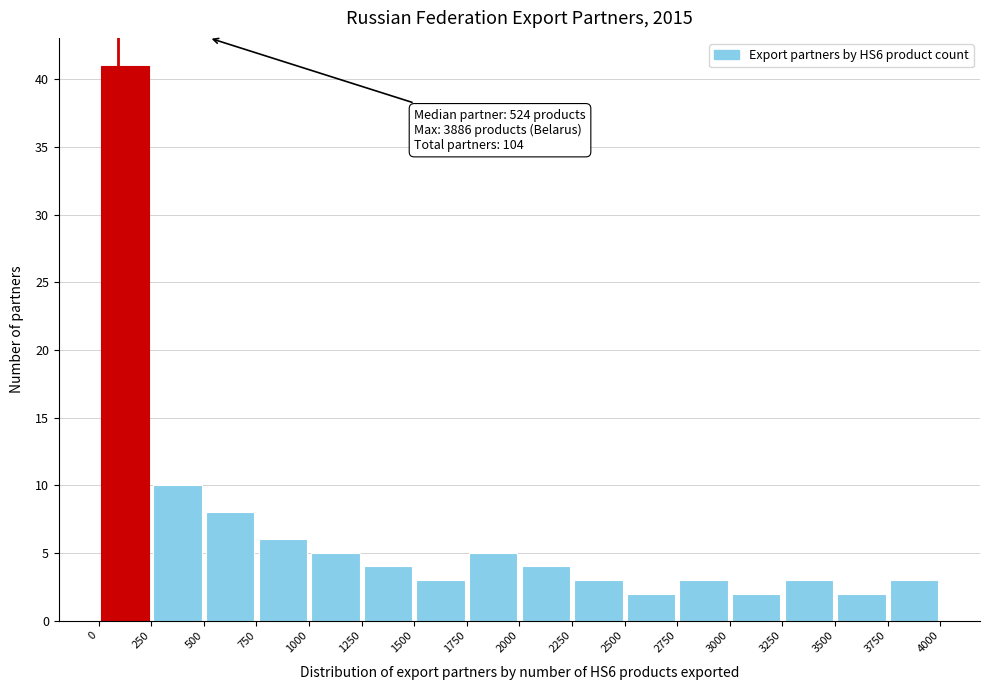

Over which range of the x-axis is the bar tallest?

0 to 250